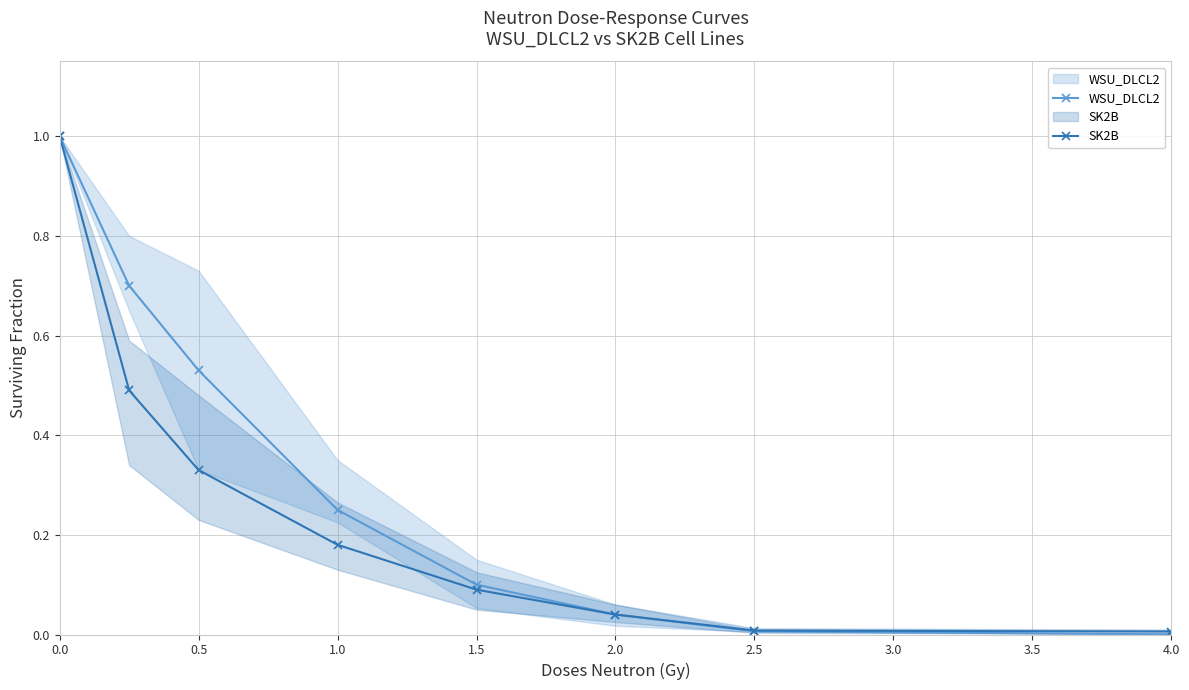

What is the maximum value for SK2B?

1.0